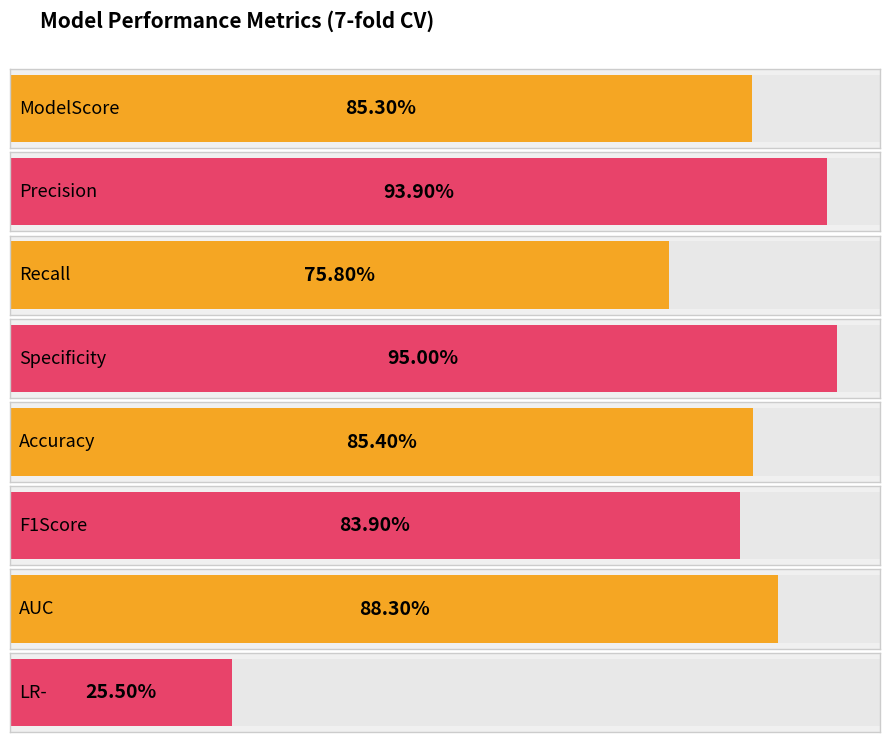

Which label corresponds to the largest value in the chart?

Specificity